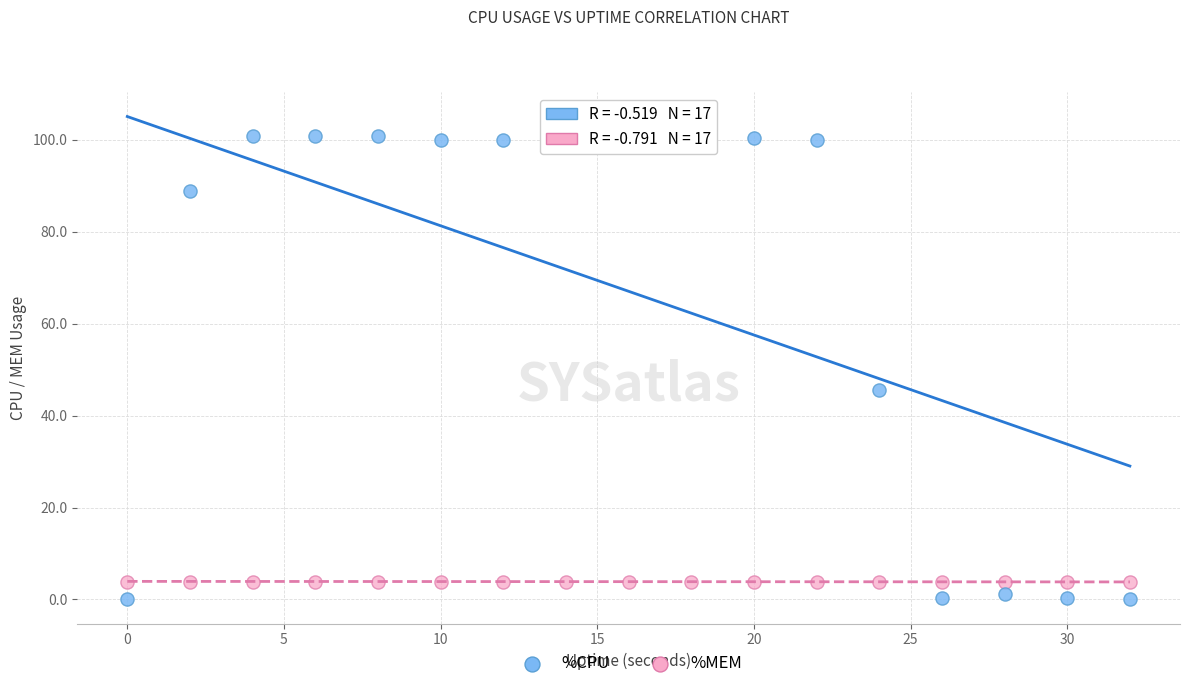

What are all the series names shown in the legend?

%CPU, %MEM